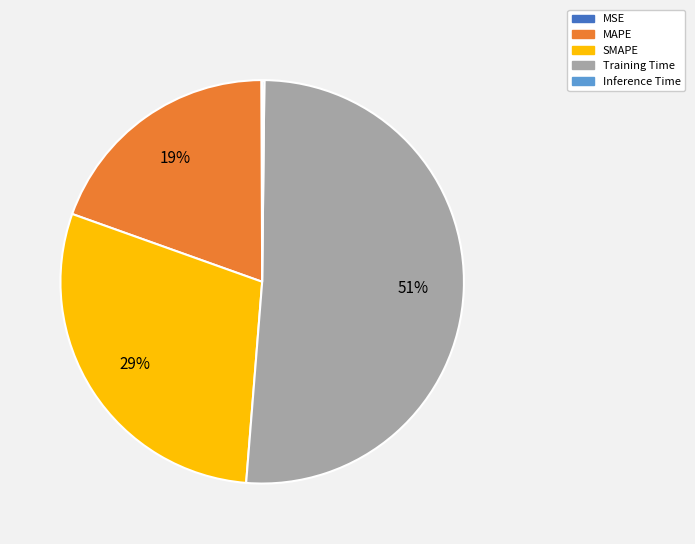

Is it true that MAPE is 19% of the pie?

True